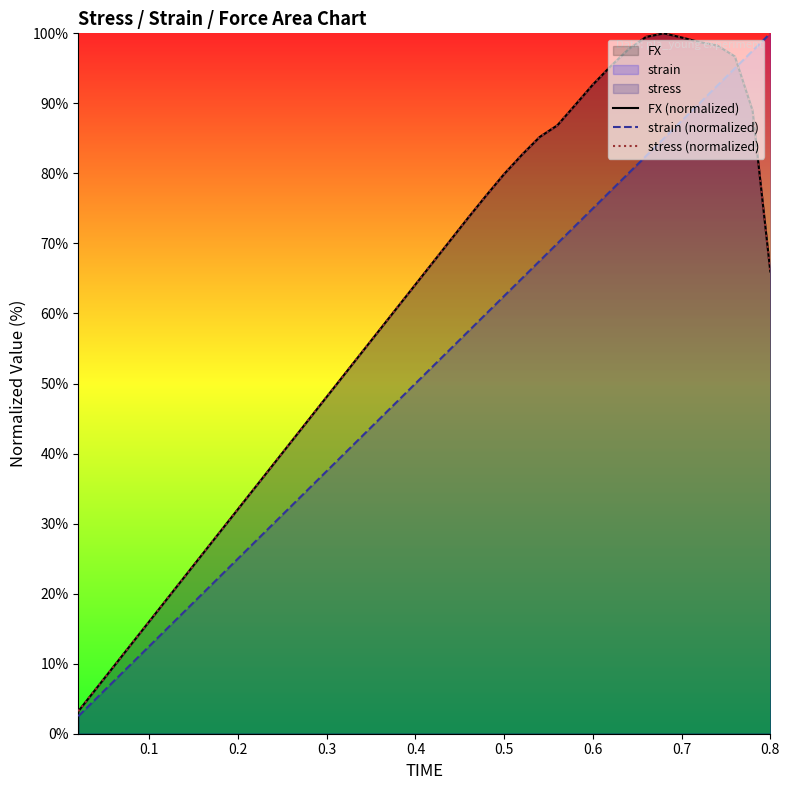

Reading right to left, what are all the values shown in this chart?

FX (normalized): 66.0	89.0	96.7	98.3	98.8	99.4	100.0	99.5	97.7	95.3	92.7	89.8	86.9	85.2	82.7	79.9	76.9	73.8	70.6	67.3	64.1	60.9	57.7	54.5	51.3	48.1	44.9	41.7	38.5	35.3	32.1	28.9	25.7	22.4	19.2	16.0	12.8	9.6	6.4	3.2
strain (normalized): 100.0	97.5	95.0	92.5	90.0	87.5	85.0	82.5	80.0	77.5	75.0	72.5	70.0	67.5	65.0	62.5	60.0	57.5	55.0	52.5	50.0	47.5	45.0	42.5	40.0	37.5	35.0	32.5	30.0	27.5	25.0	22.5	20.0	17.5	15.0	12.5	10.0	7.5	5.0	2.5
stress (normalized): 66.0	89.0	96.7	98.3	98.8	99.4	100.0	99.5	97.7	95.3	92.7	89.8	86.9	85.2	82.7	79.9	76.9	73.8	70.6	67.3	64.1	60.9	57.7	54.5	51.3	48.1	44.9	41.7	38.5	35.3	32.1	28.9	25.7	22.4	19.2	16.0	12.8	9.6	6.4	3.2